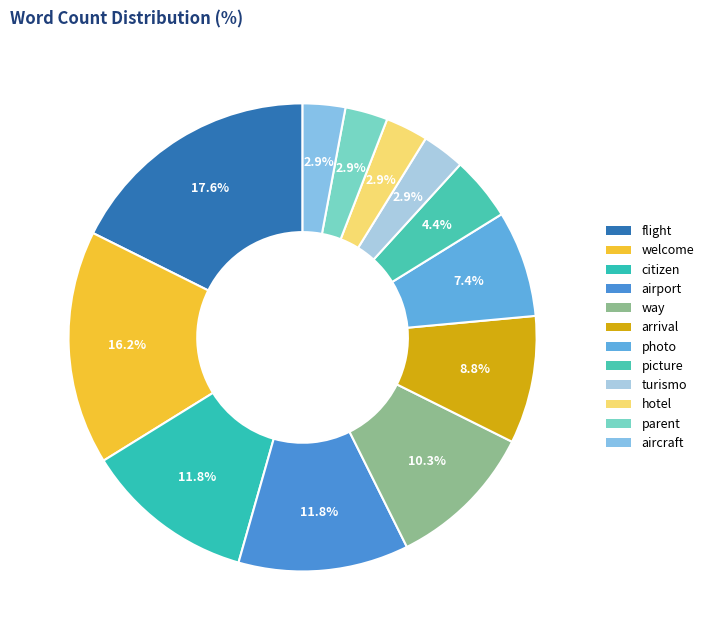

Is the sum of picture and airport greater than half?

No